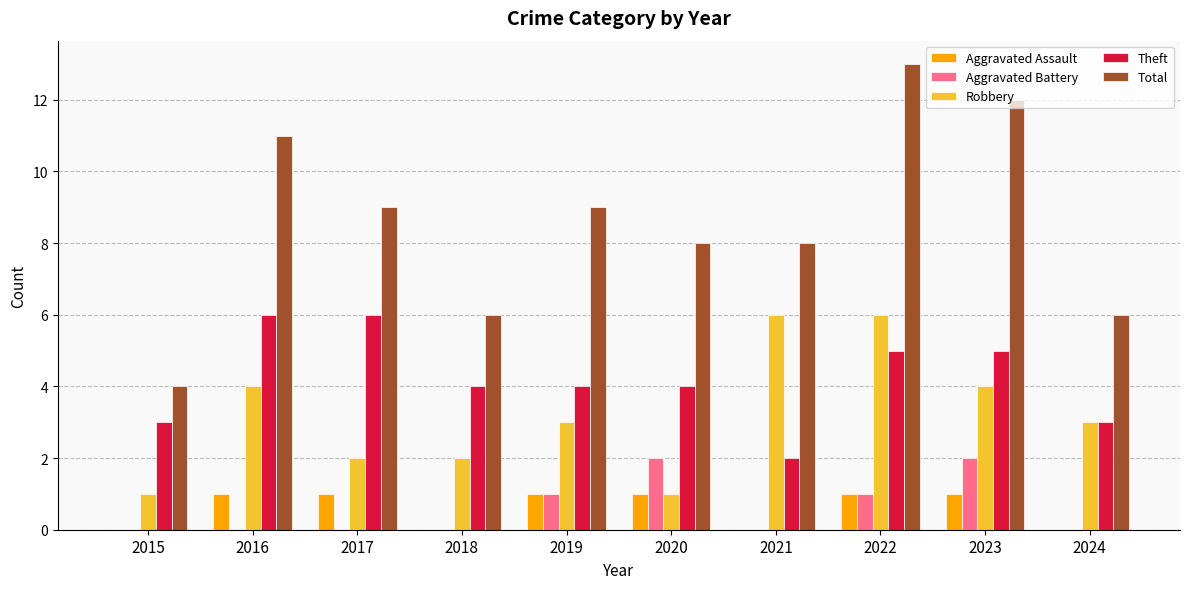

Count the Total values in the range 6 to 11.

7